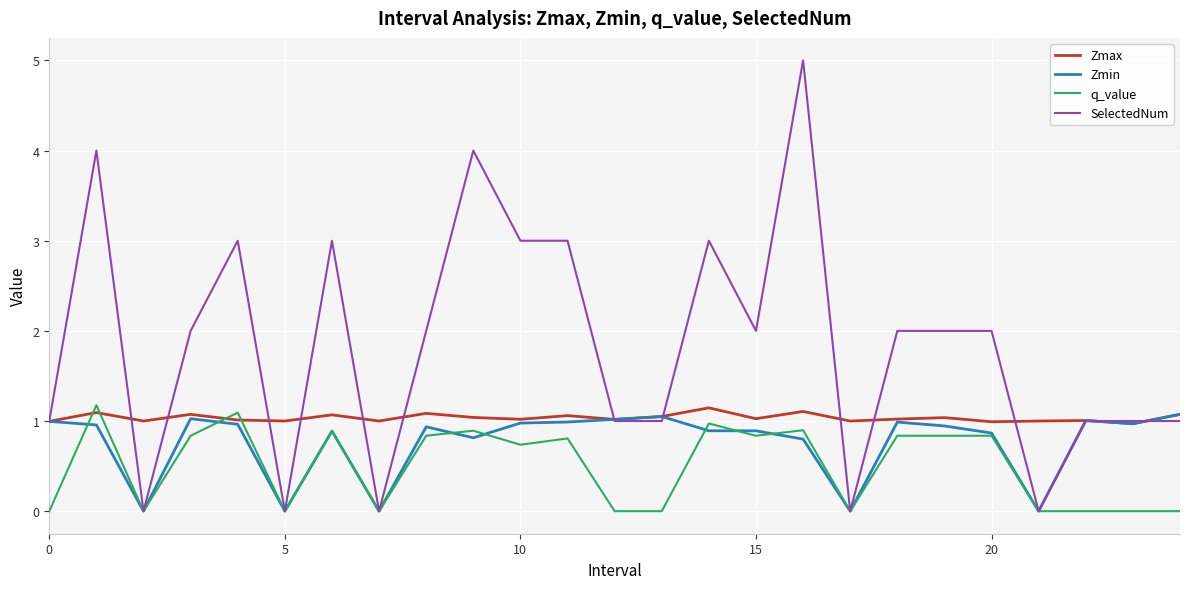

List the series in order of their overall mean, highest first.

SelectedNum, Zmax, Zmin, q_value